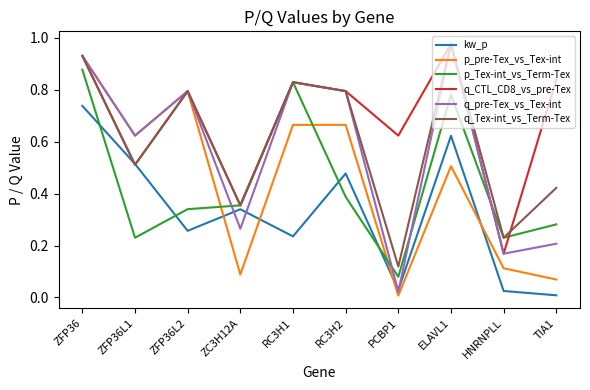

Which category has the highest value in the q_CTL_CD8_vs_pre-Tex series?

ELAVL1